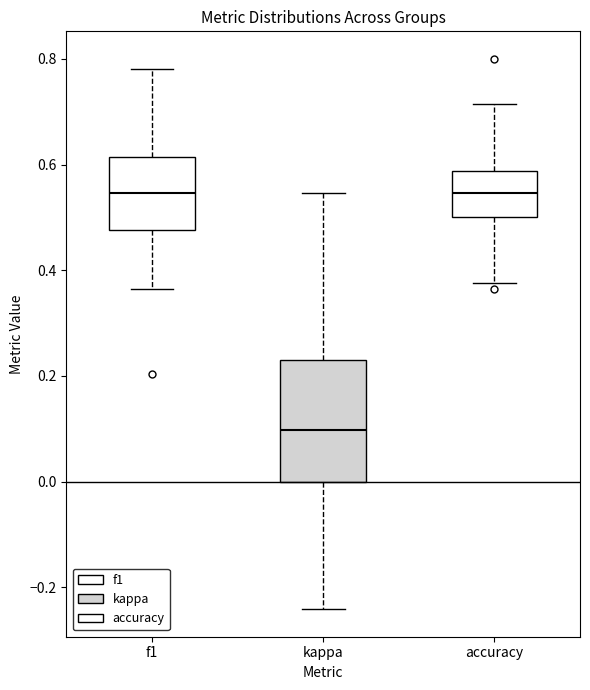

Reading left to right, read every box against the y-axis: the position of its median line, the range the box covers, and the ends of its whiskers. The values are not printed on the chart, so give them approximately, as read against the axis.

f1: median 0.54, box 0.48 to 0.62, whiskers 0.36 to 0.78
kappa: median 0.10, box 0.00 to 0.22, whiskers -0.24 to 0.54
accuracy: median 0.54, box 0.50 to 0.58, whiskers 0.38 to 0.72